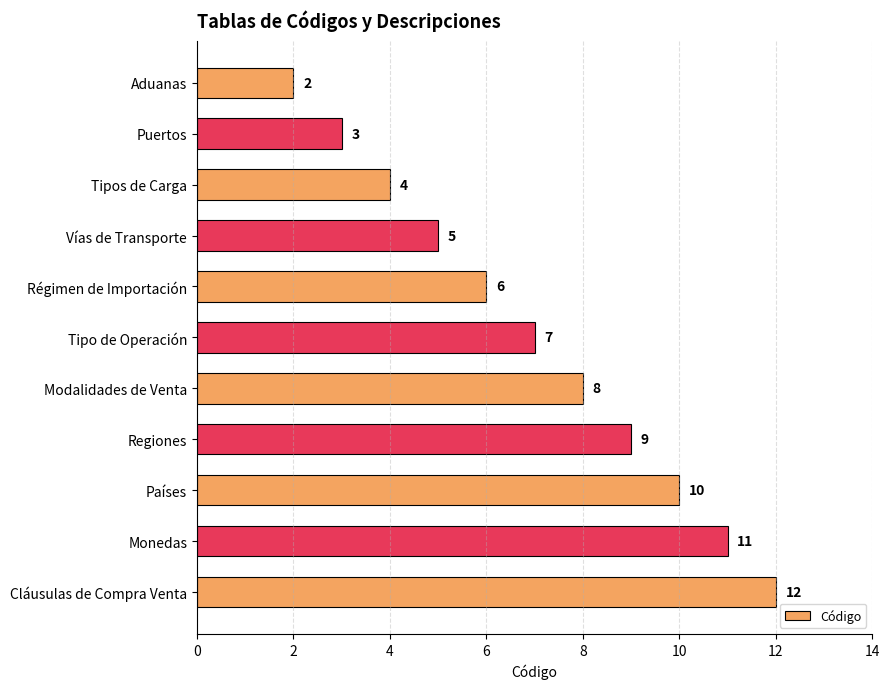

What is the change in value from Régimen de Importación to Países?

+4